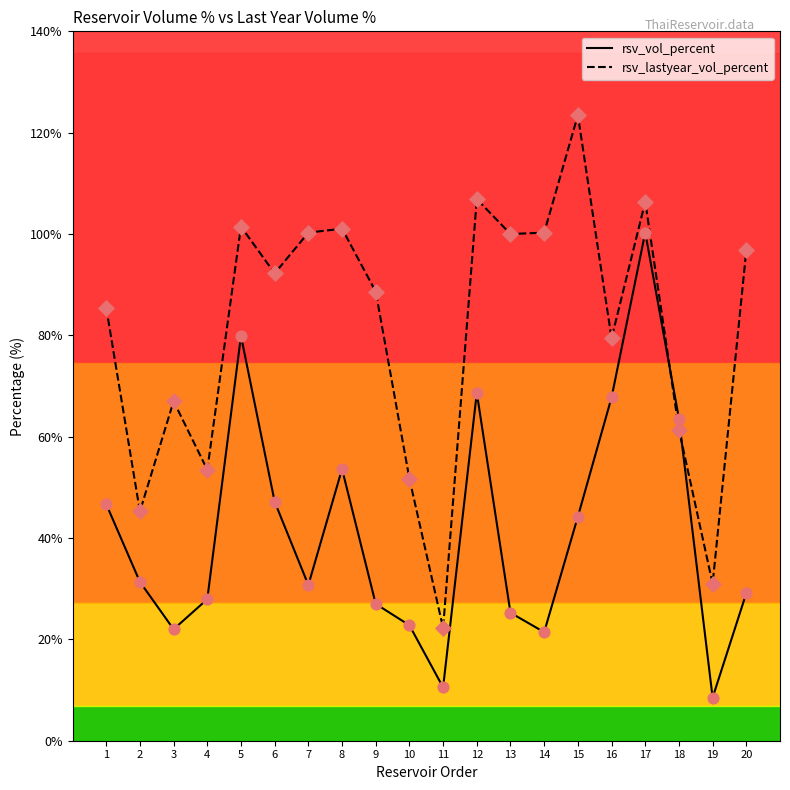

Which series has the widest spread of values?

rsv_lastyear_vol_percent